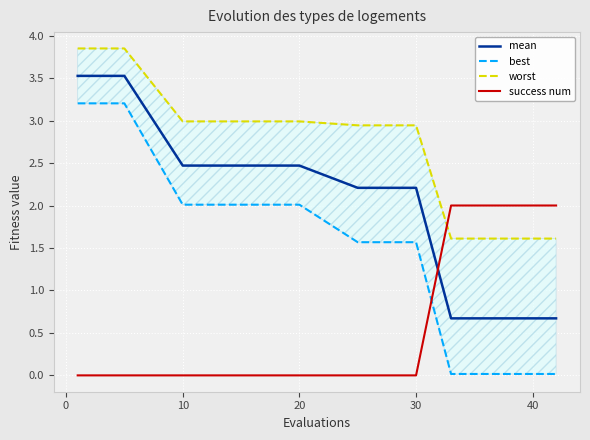

The mean series shows 0.7 at 40. True or false?

True